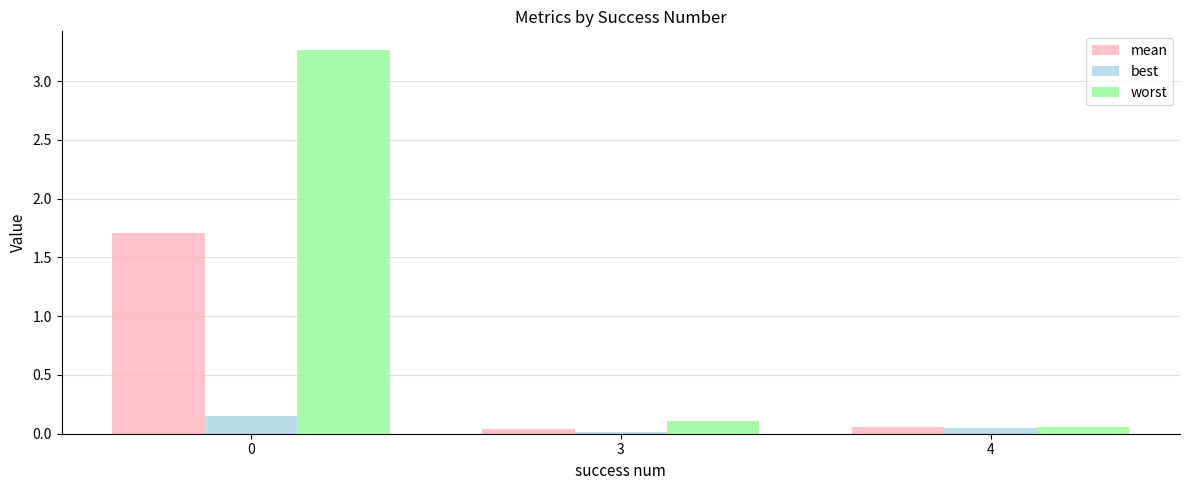

What is the total value across all series at 0?

5.1